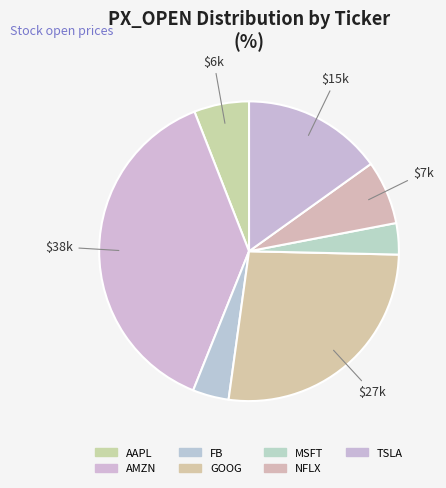

To the nearest percent, what is the difference between the largest and smallest slice percentages?

35%